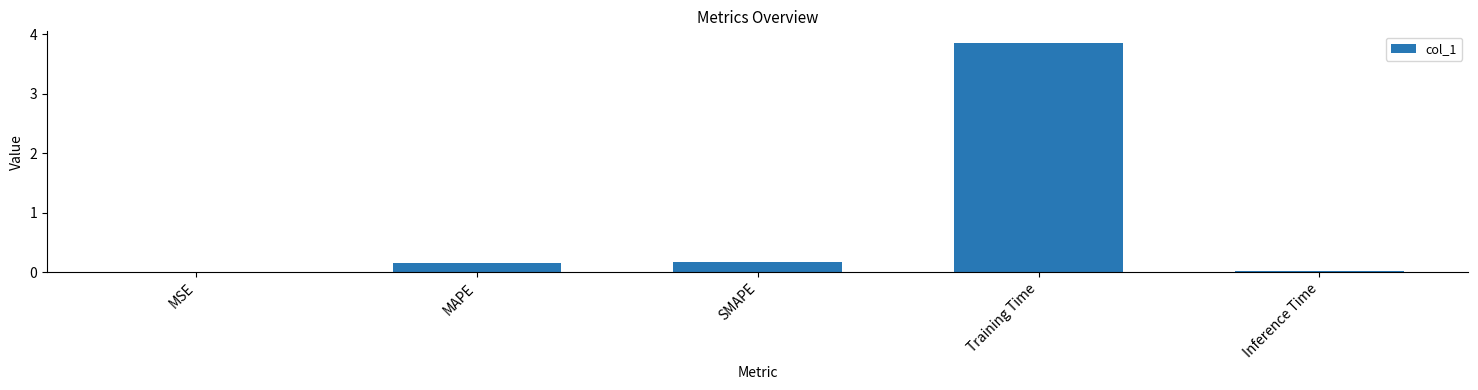

What is the sum of all values?

4.2